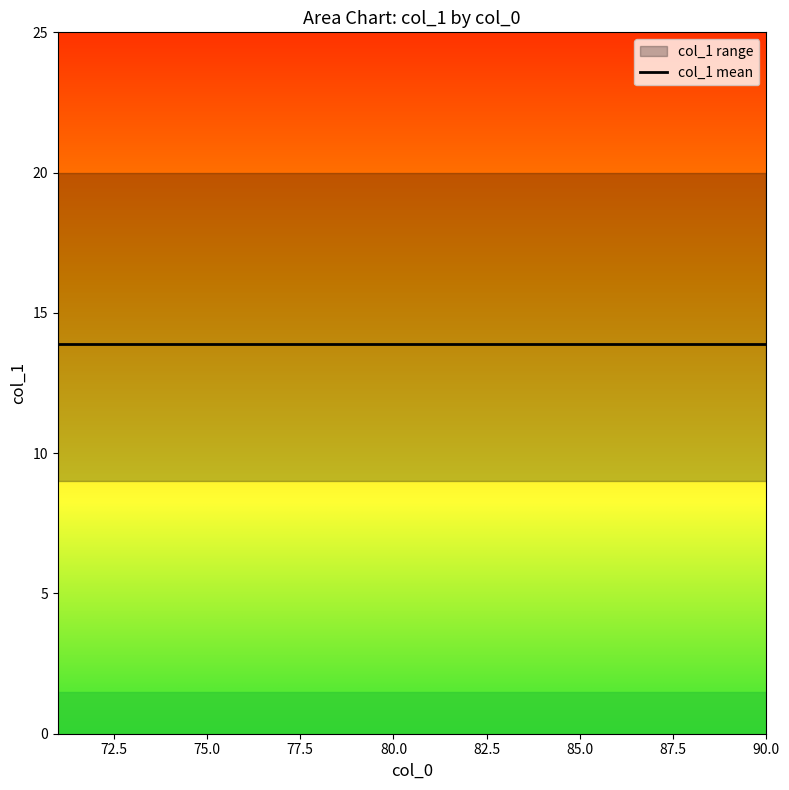

Does the chart display data point markers on the line(s)?

No